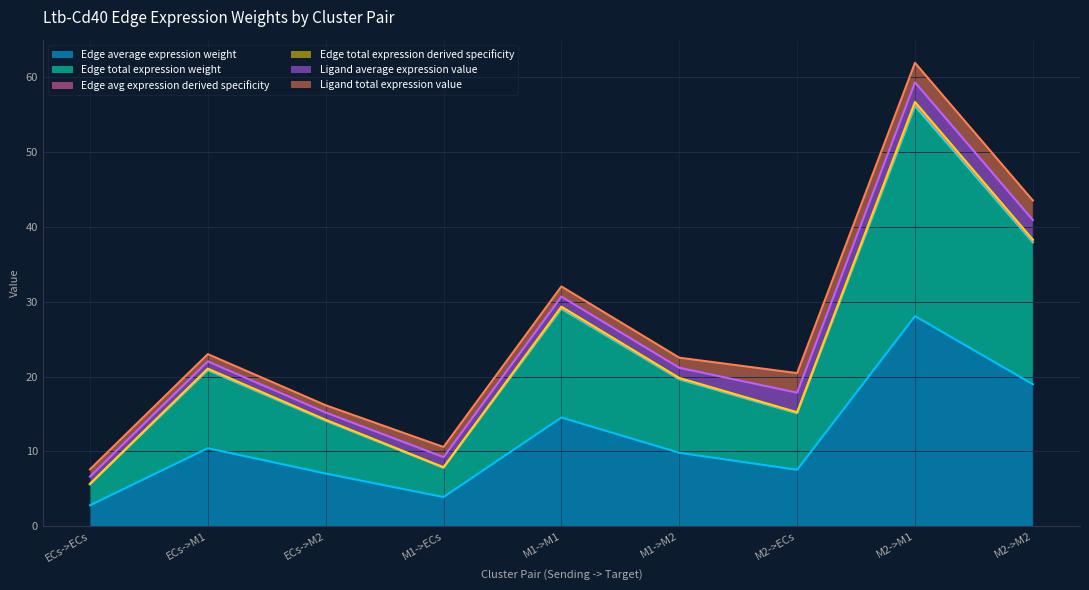

Does the chart have visible grid lines?

Yes